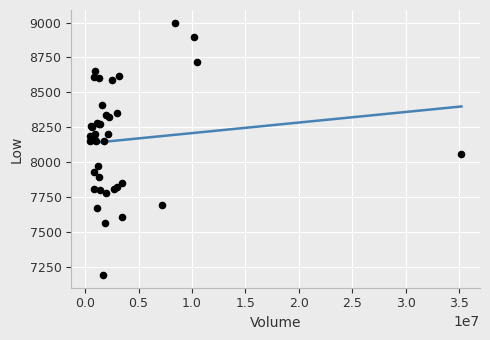

What Y value in the scatter plot is closest to 8095?

8060